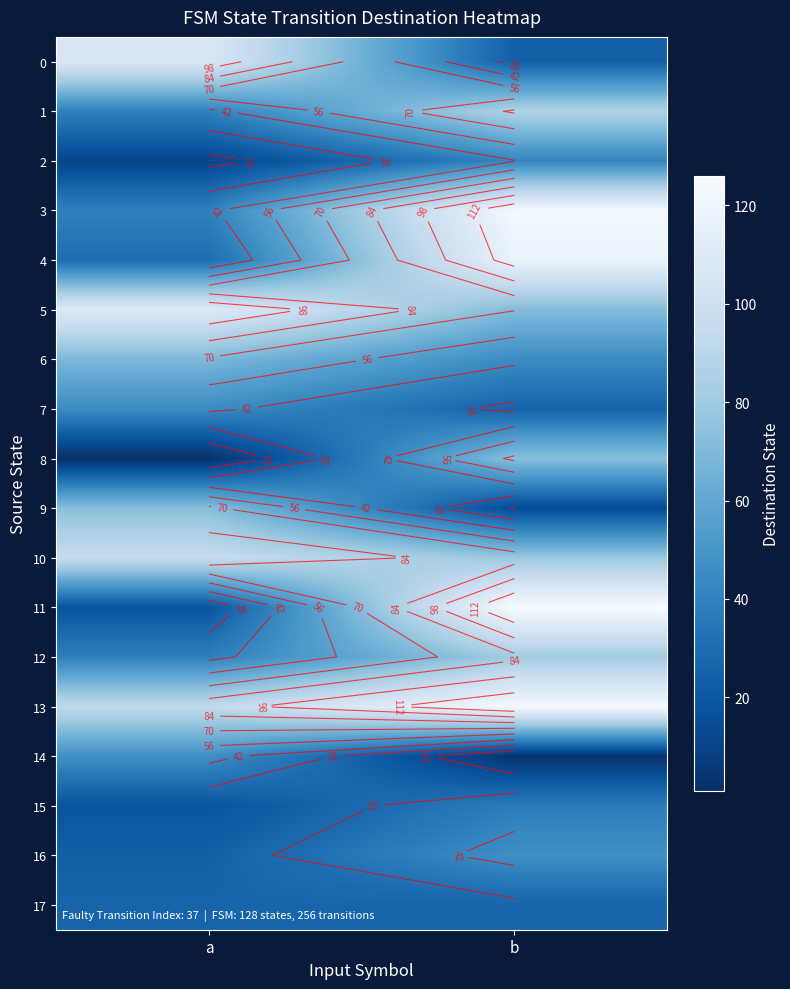

What is the total value across all series at a?

887